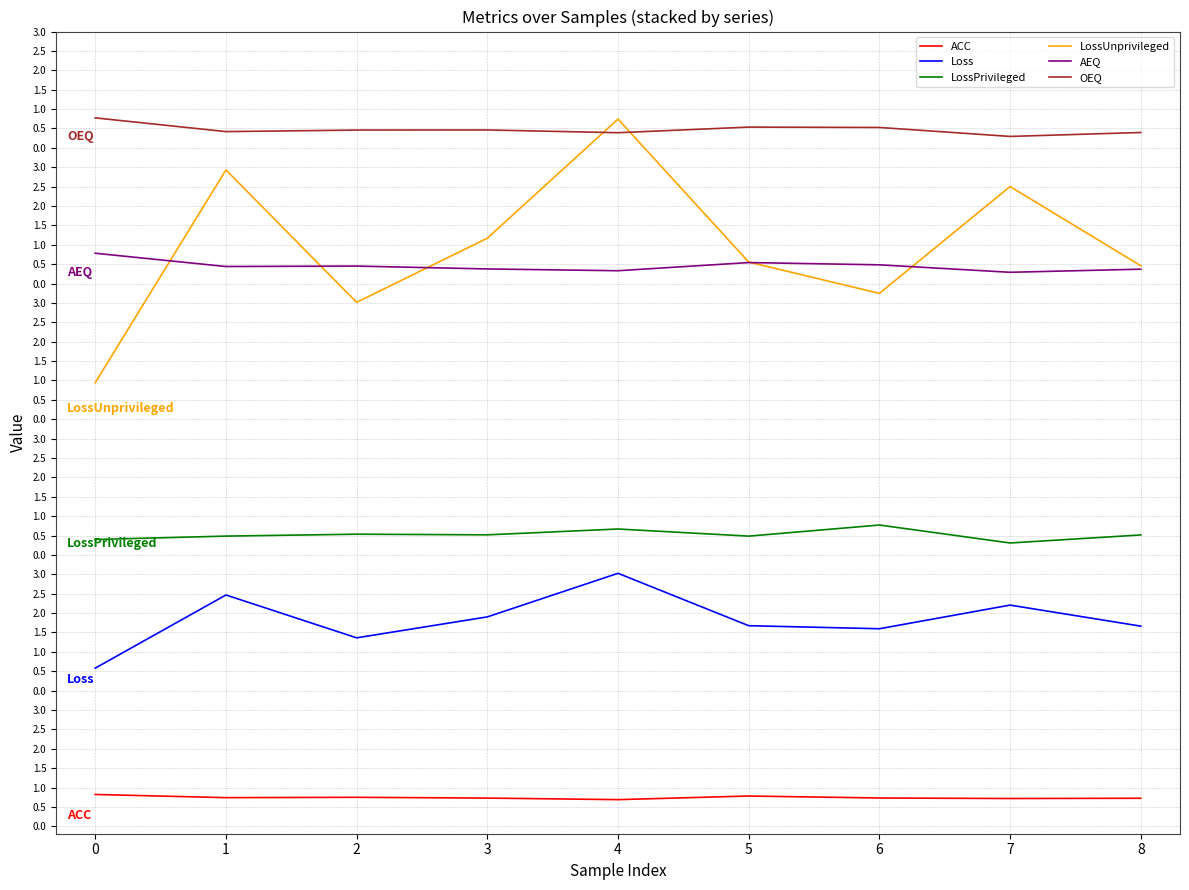

The value of OEQ at 2 is 8.5. True or false?

False